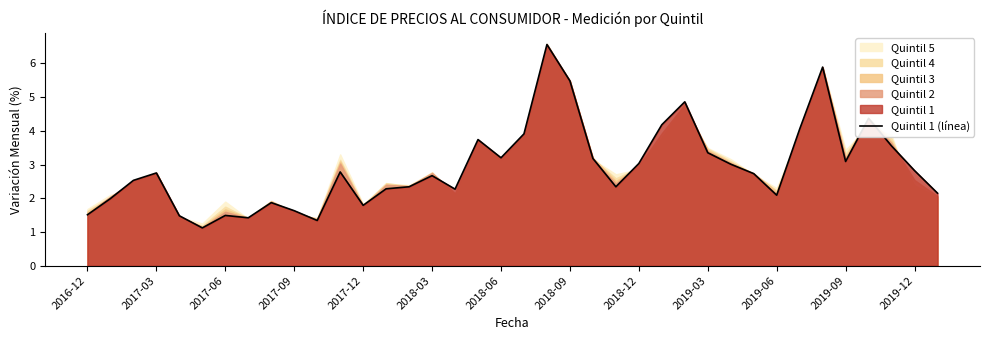

What is the difference between the second highest and second lowest values?

4.5